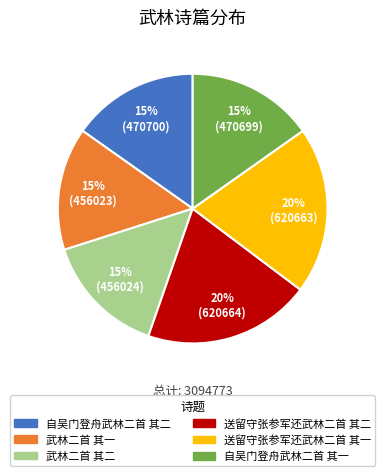

Approximately how many times larger is the value at 武林二首 其二 compared to 自吴门登舟武林二首 其一?

1.0